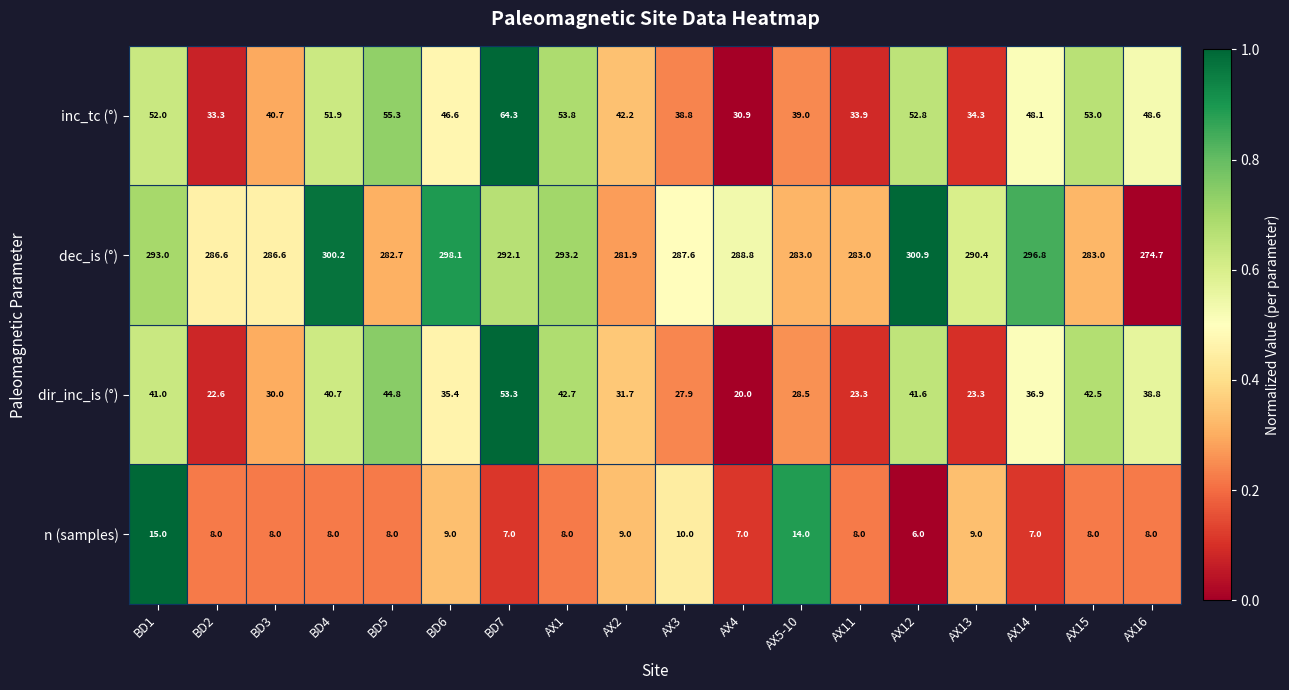

What is the sum of the dir_inc_is (°) values at AX12 and BD5?

86.4